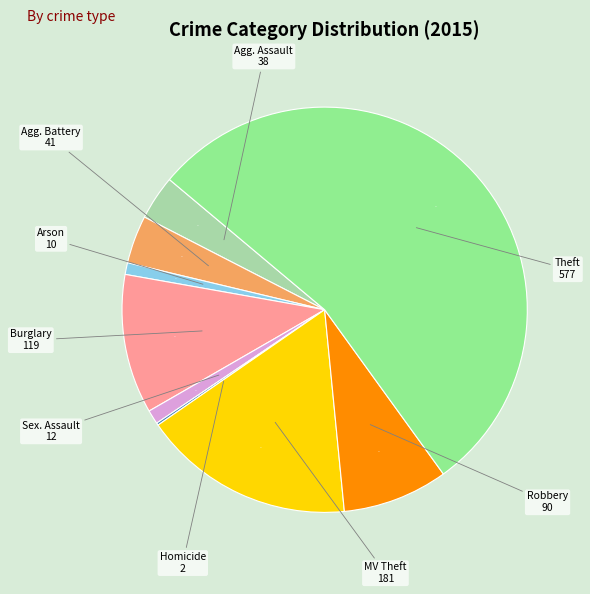

Does any single category account for the majority?

Yes